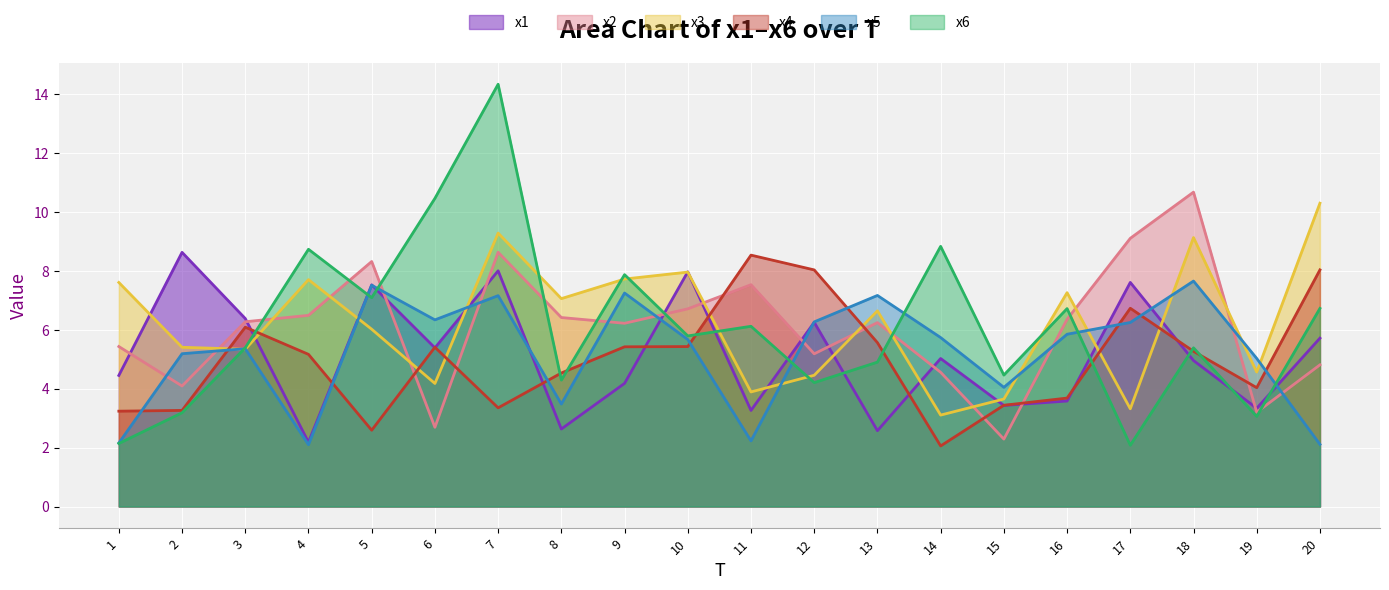

What is the sum of all x3 values?

124.5